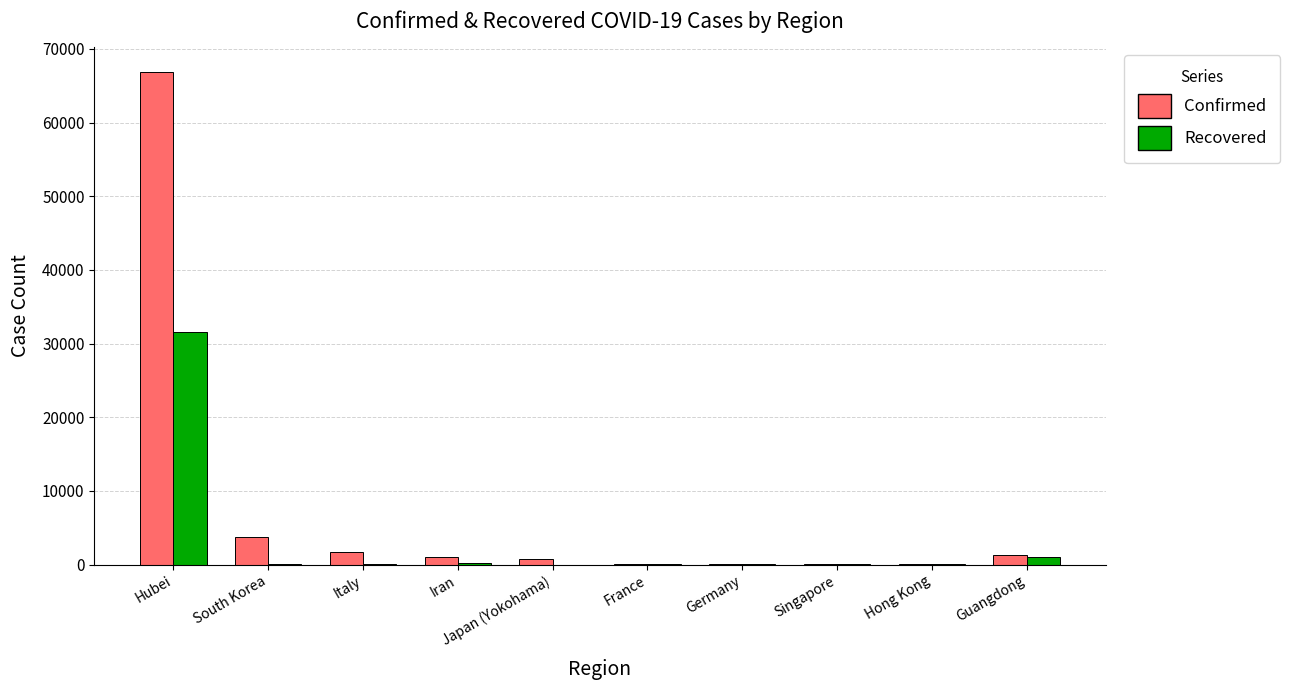

Which series has the largest total across all categories?

Confirmed